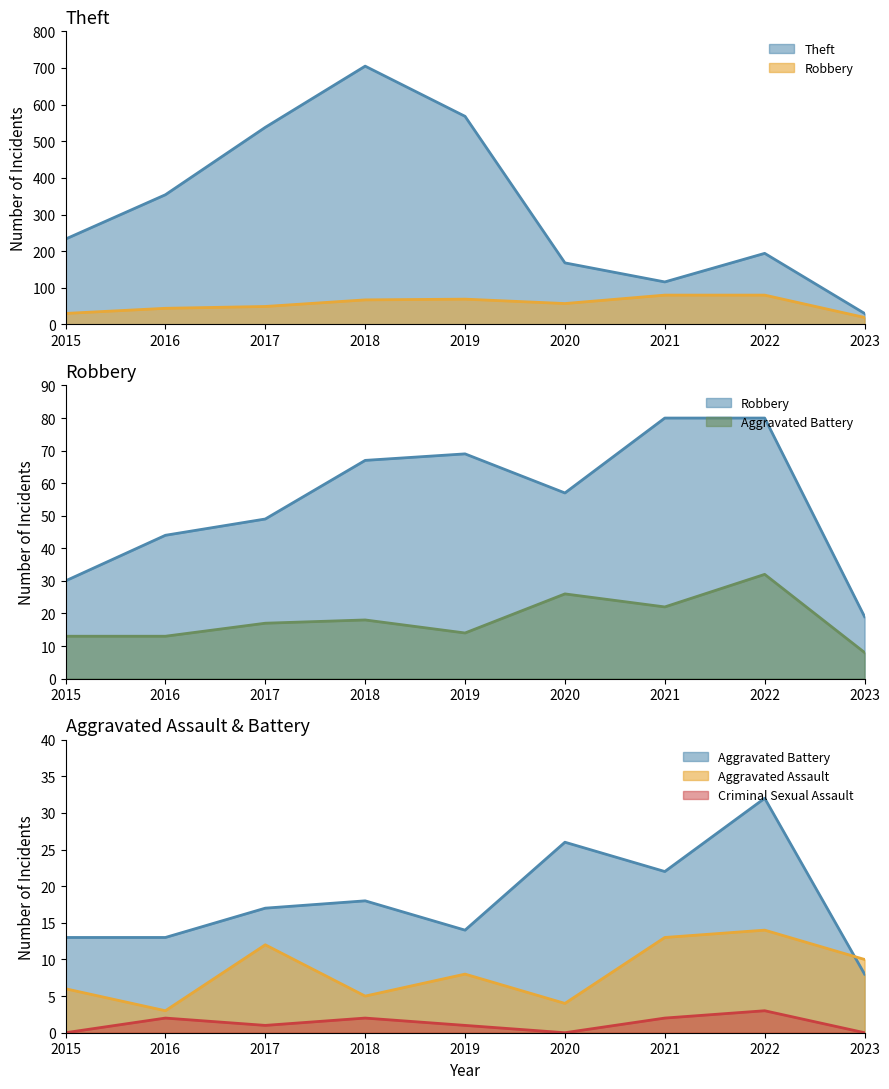

Reading left to right, list all the values displayed in this chart.

Theft: 233	354	538	705	568	168	116	194	30
Robbery: 30	44	49	67	69	57	80	80	19
Aggravated Battery: 13	13	17	18	14	26	22	32	8
Aggravated Assault: 6	3	12	5	8	4	13	14	10
Criminal Sexual Assault: 0	2	1	2	1	0	2	3	0